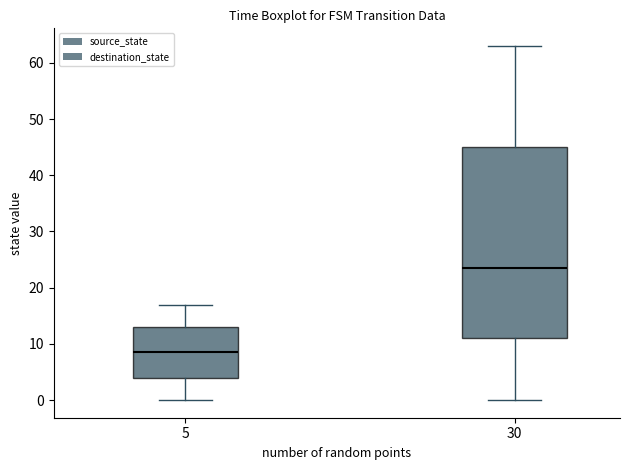

Which box has the lowest median line?

5